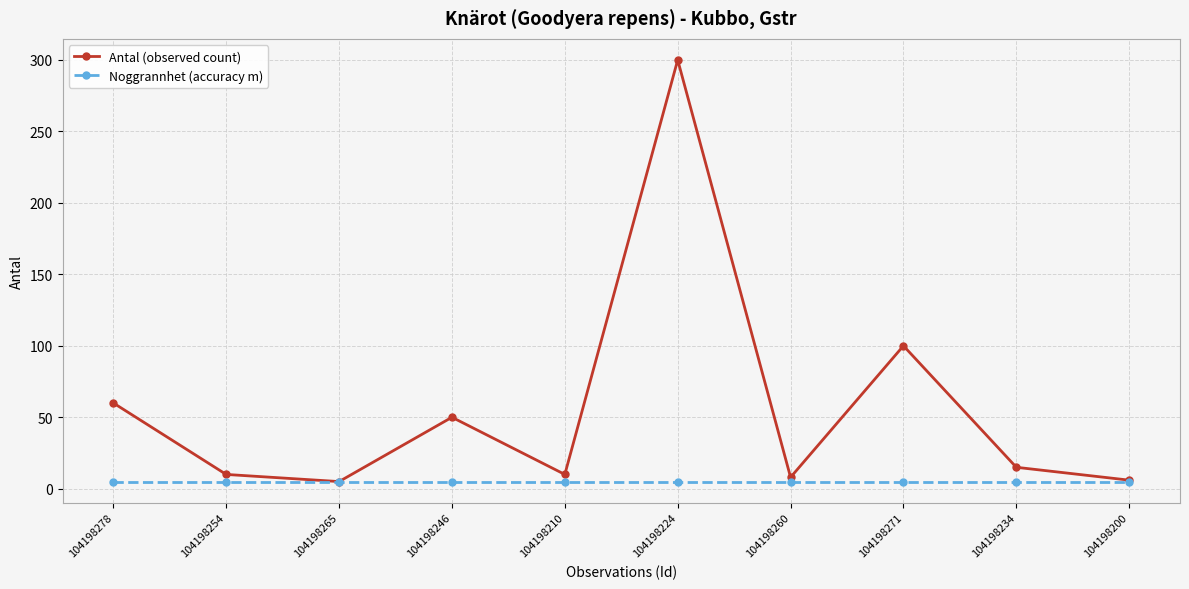

What is the average value of the Noggrannhet (accuracy m) series?

5